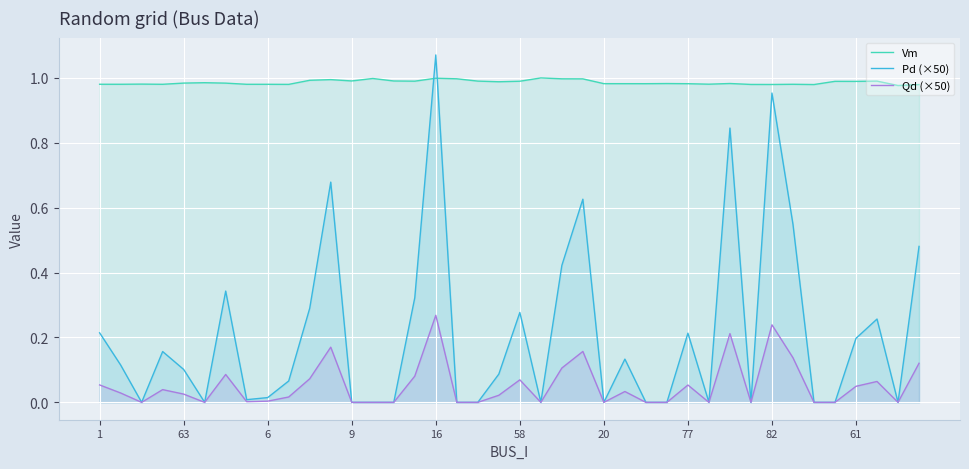

Which has a higher value, 38 or 10?

10